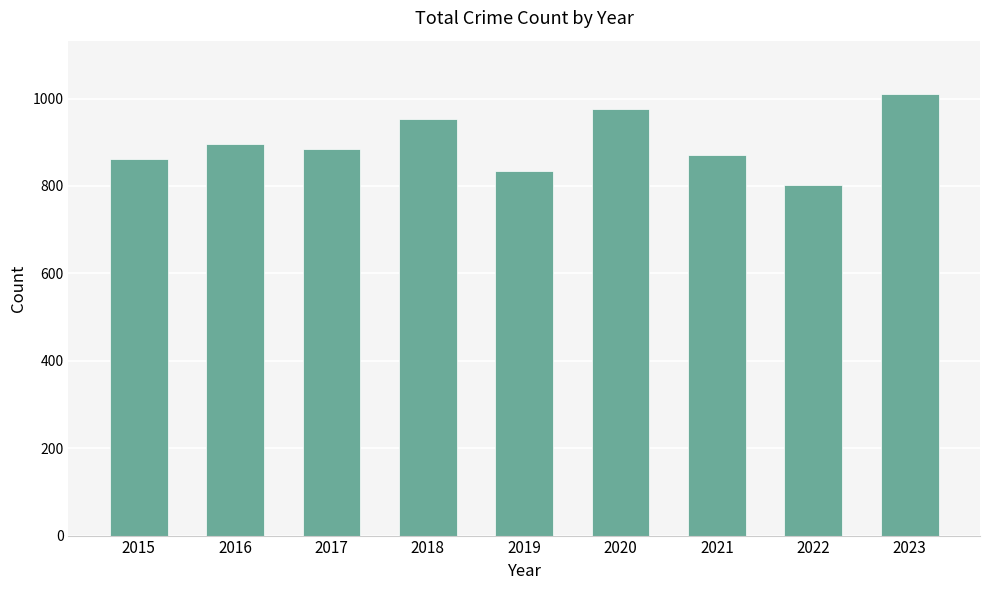

What is the difference between the second highest and minimum values?

175